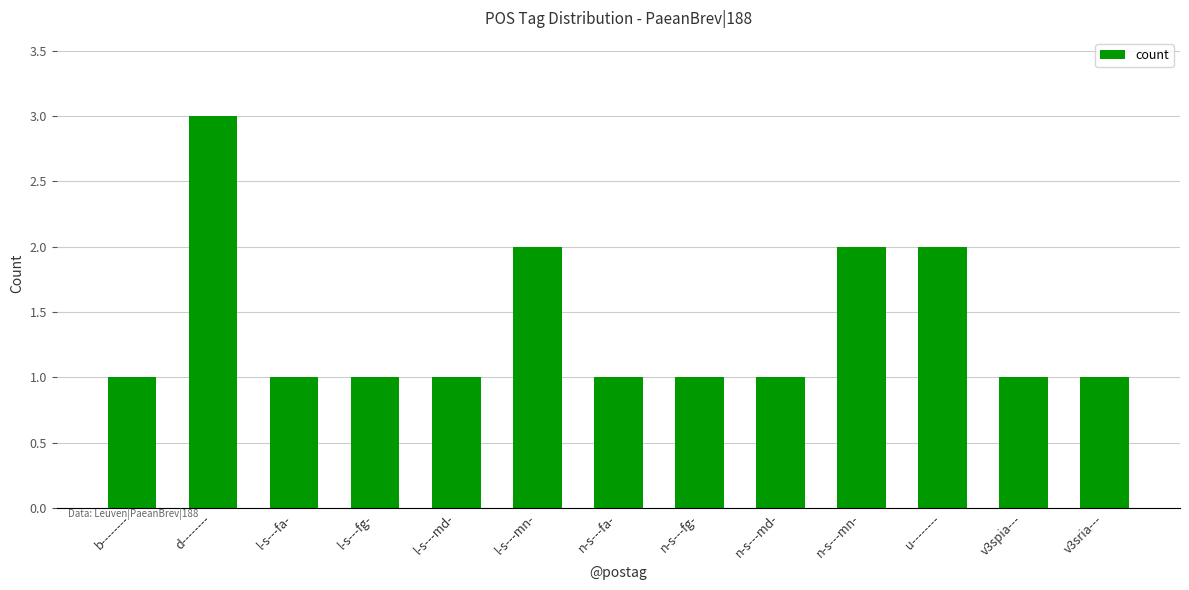

How many bars are there in total?

13